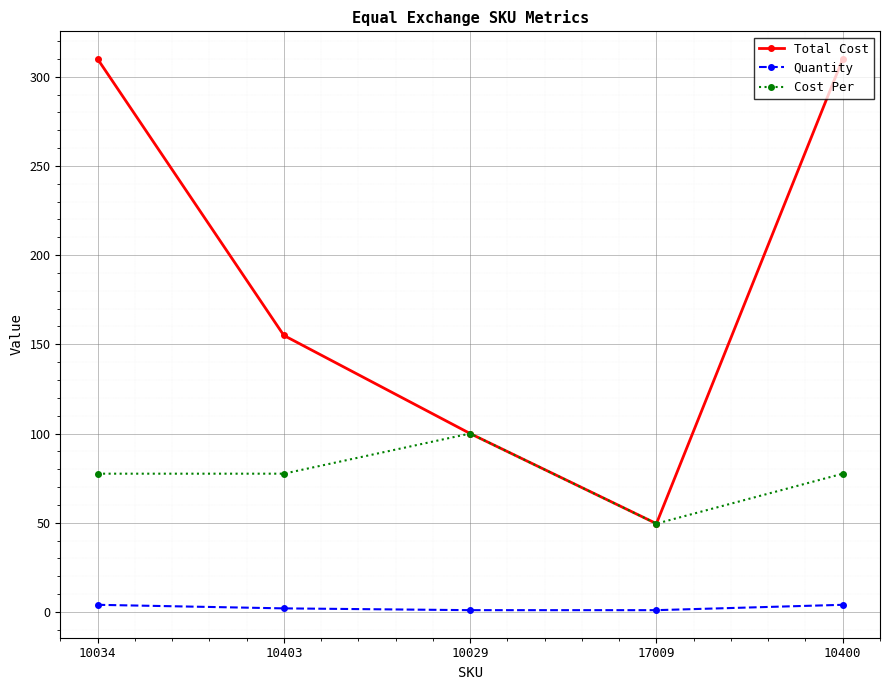

What is the total value across all series at 10400?

391.5